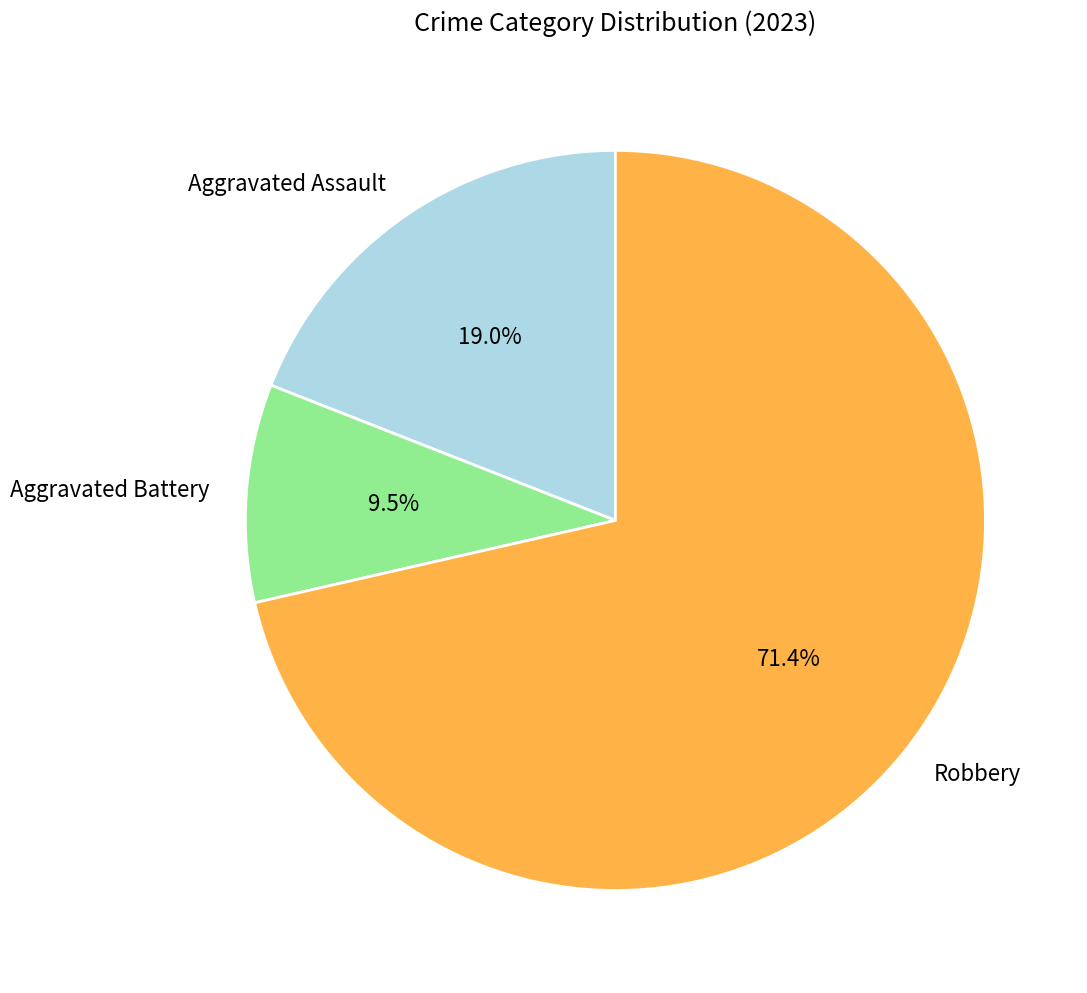

What percentage is the Aggravated Assault slice, to the nearest percent?

19%